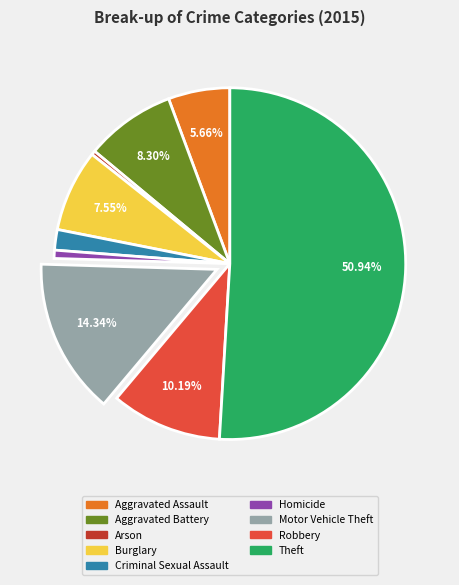

To the nearest percent, what is the difference between the Aggravated Battery and Burglary slice percentages?

1%